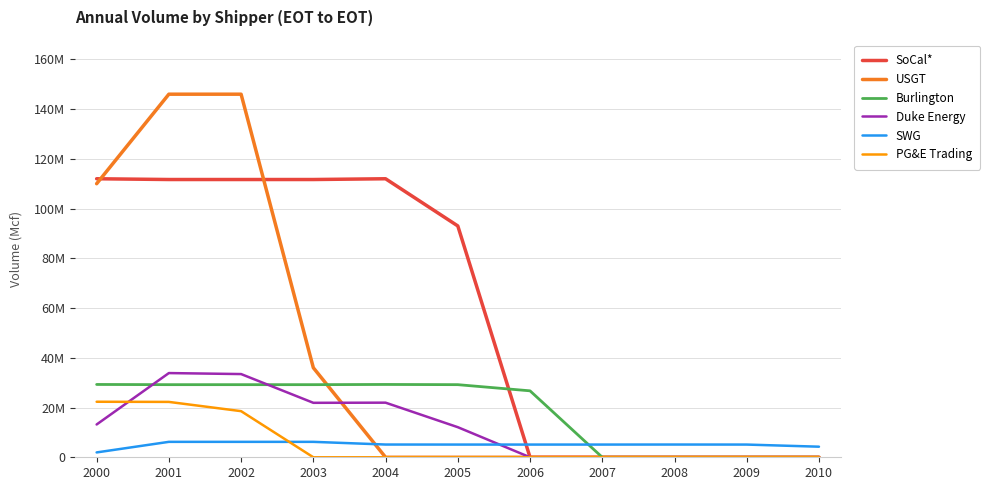

Is the value of SWG at 2007 greater than the value of PG&E Trading at 2001?

No